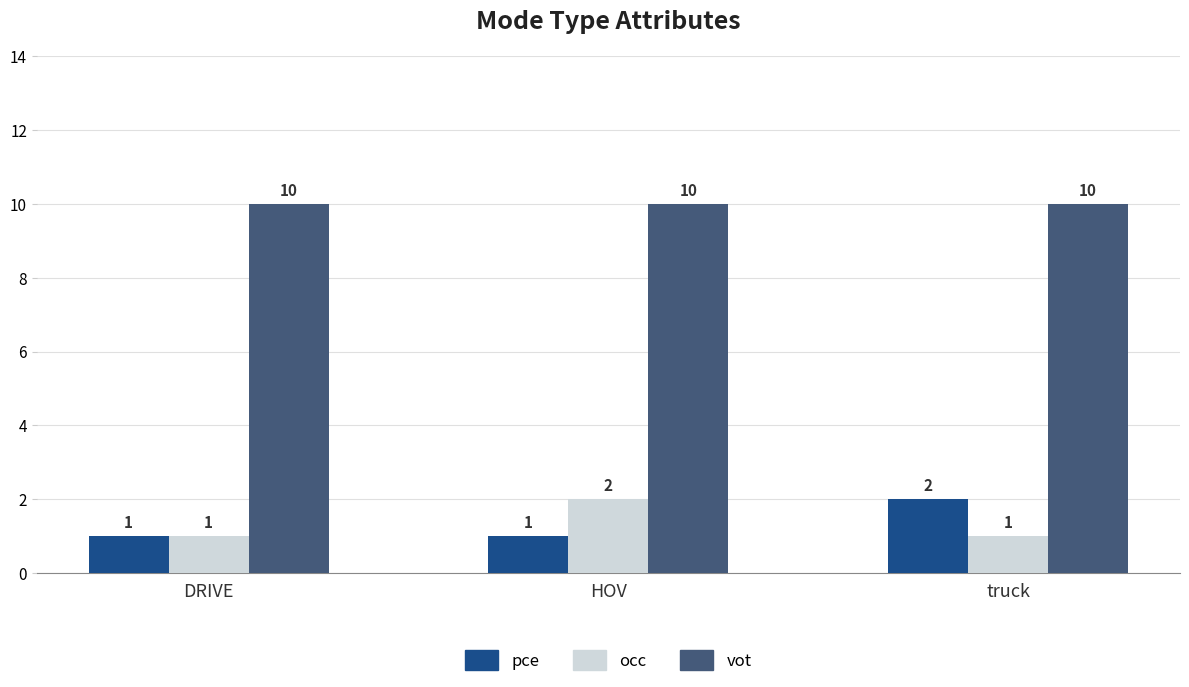

What is the difference between the highest and lowest values at DRIVE?

9